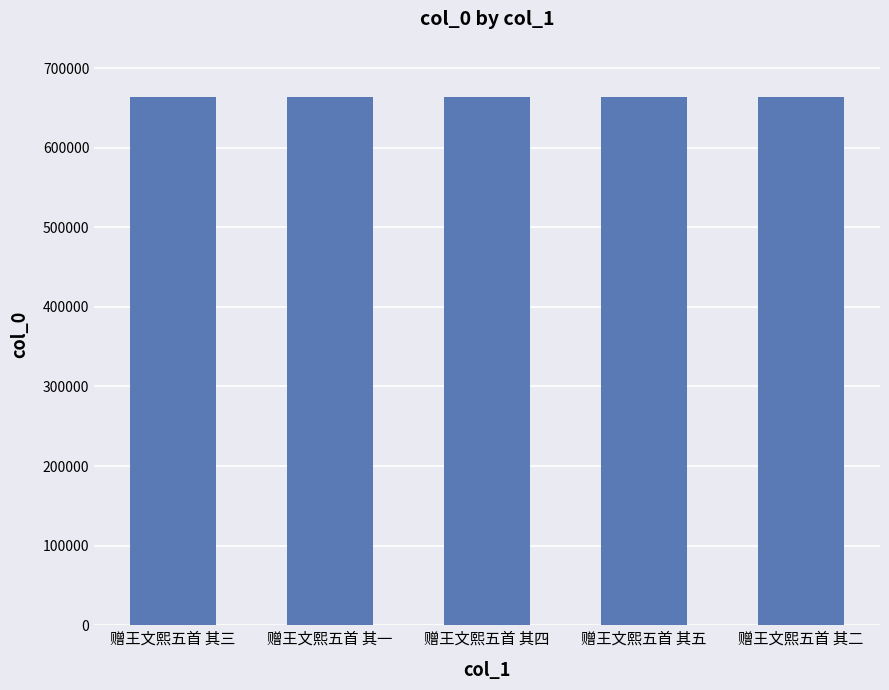

What is the minimum value shown in the chart?

663307